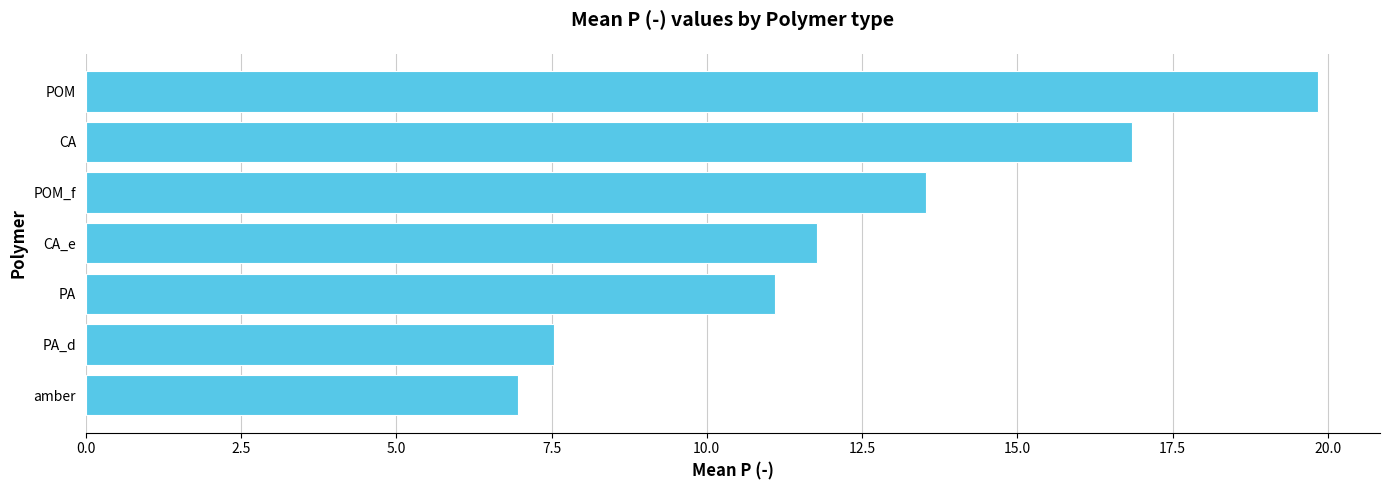

The value at POM is 6.6. True or false?

False